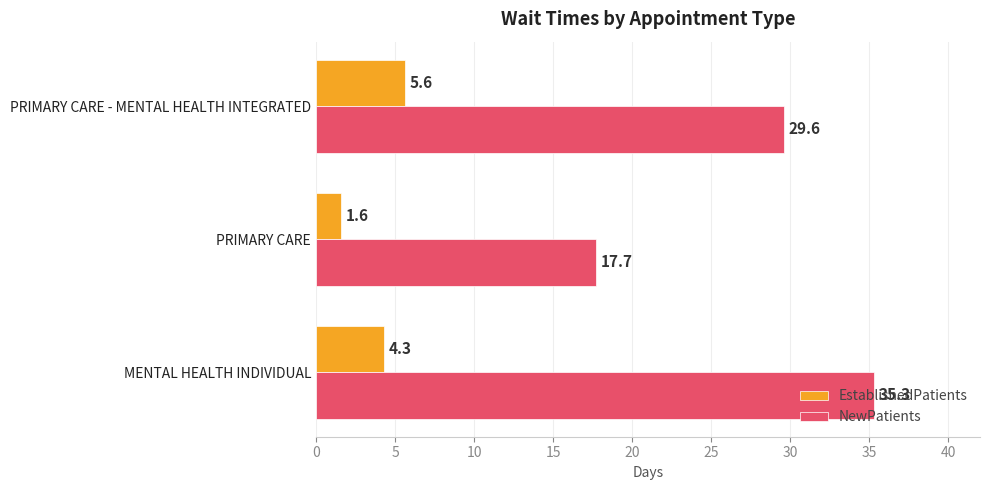

At which label is NewPatients closest to 26?

PRIMARY CARE - MENTAL HEALTH INTEGRATED